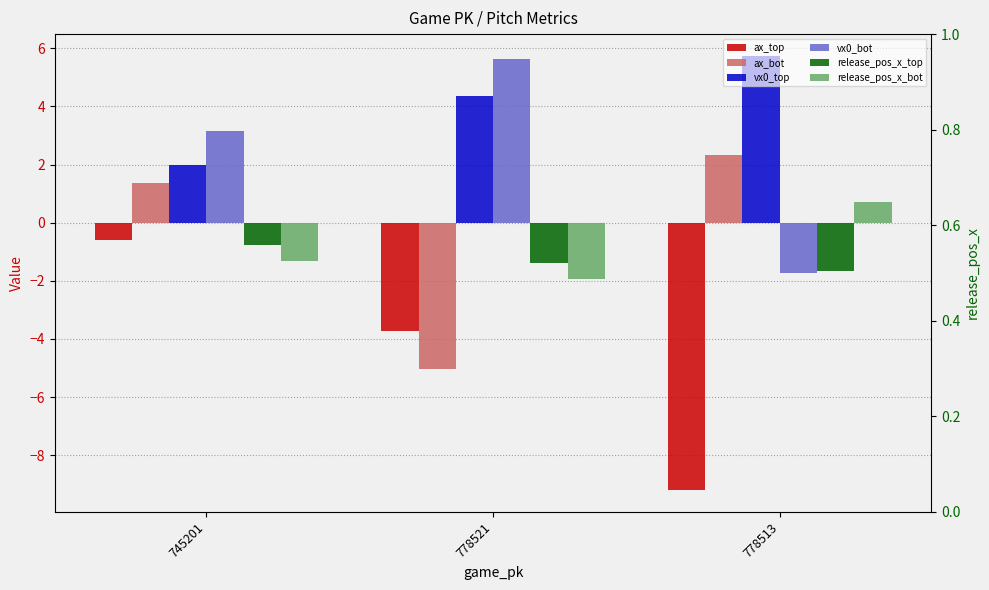

At 745201, list the series in order from largest to smallest.

vx0_bot, vx0_top, ax_bot, ax_top, release_pos_x_top, release_pos_x_bot